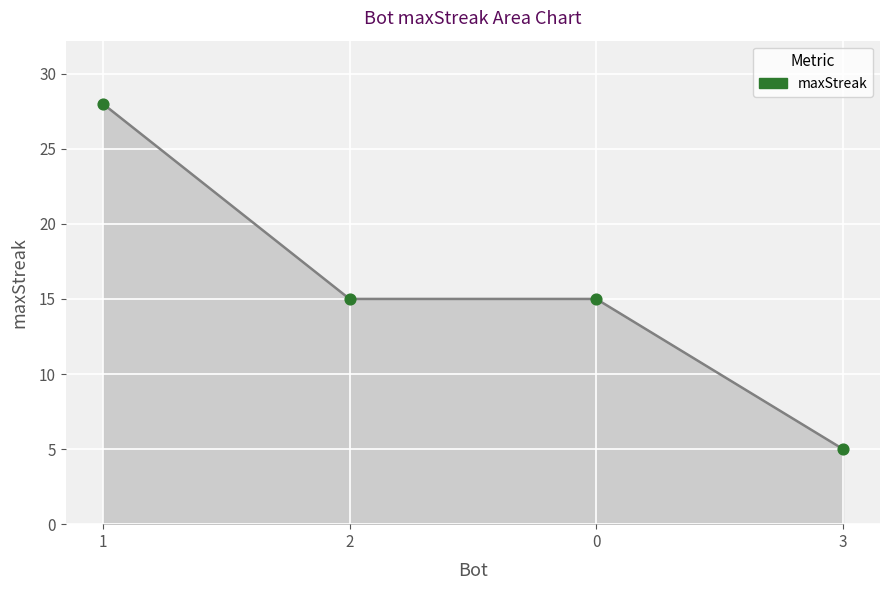

Which has a higher value, 3 or 2?

2